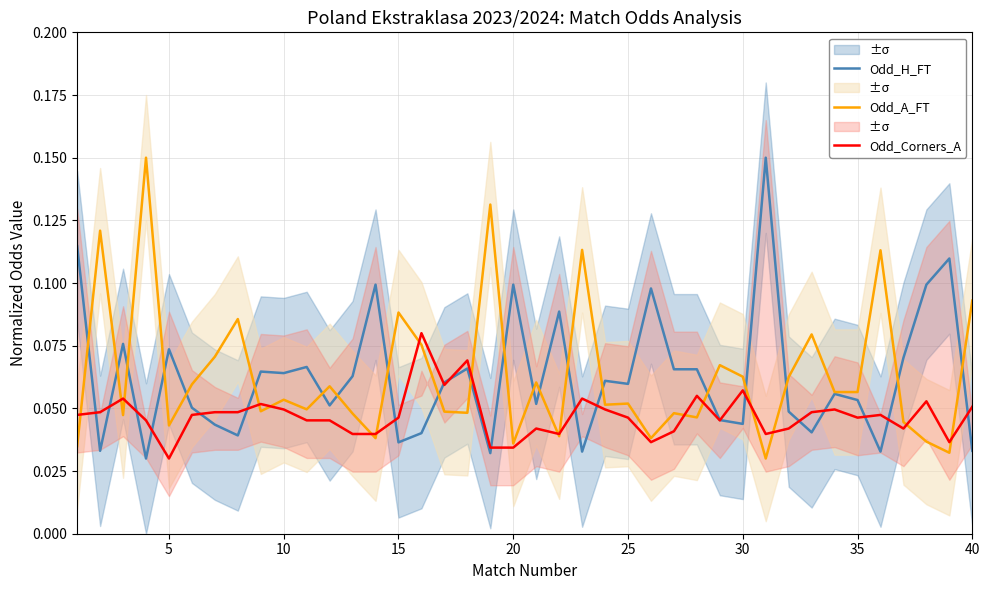

What is the average value of the Odd_H_FT series?

0.1